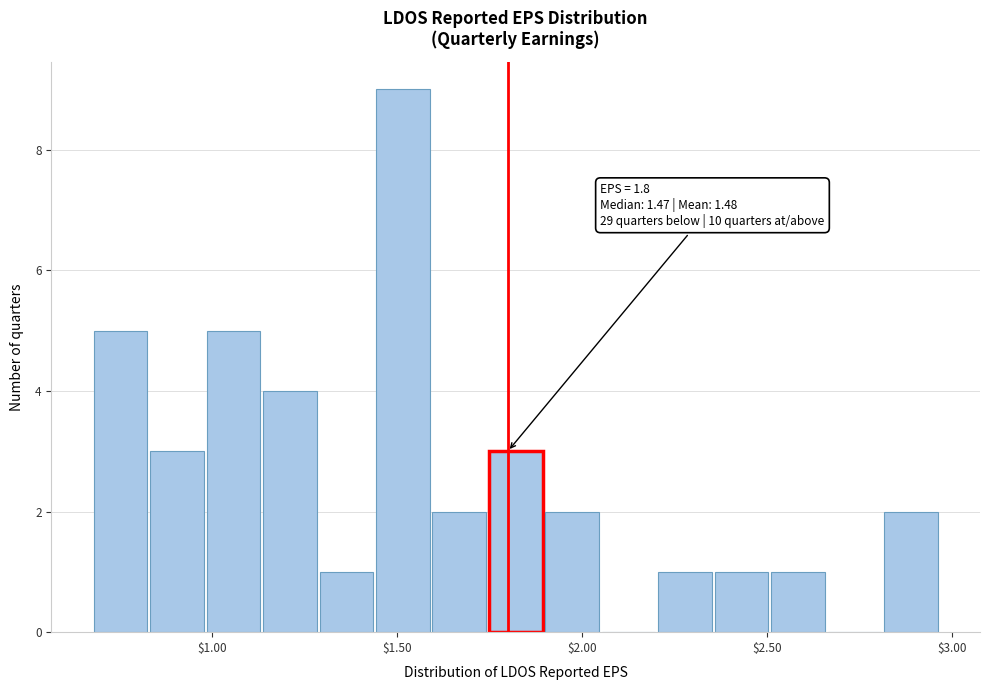

Read against the x-axis, roughly where is the centre of the tallest bar?

1.50